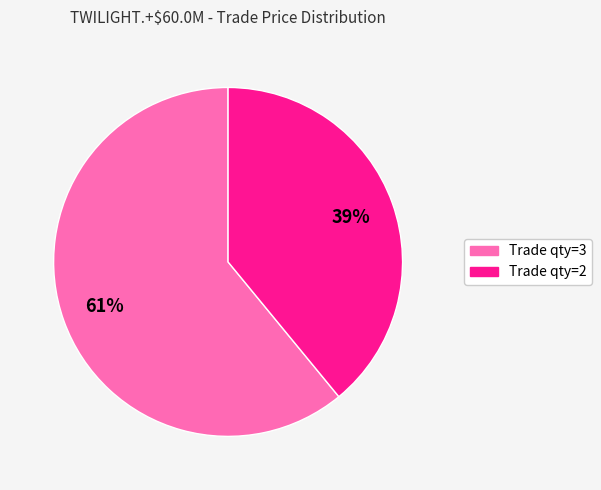

True or false: Trade qty=3 accounts for 61% of the total.

True